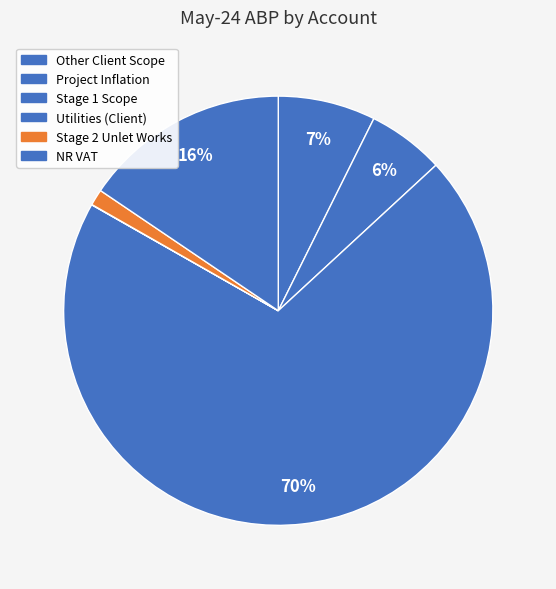

Between Other Client Scope and Project Inflation, which is larger?

Other Client Scope